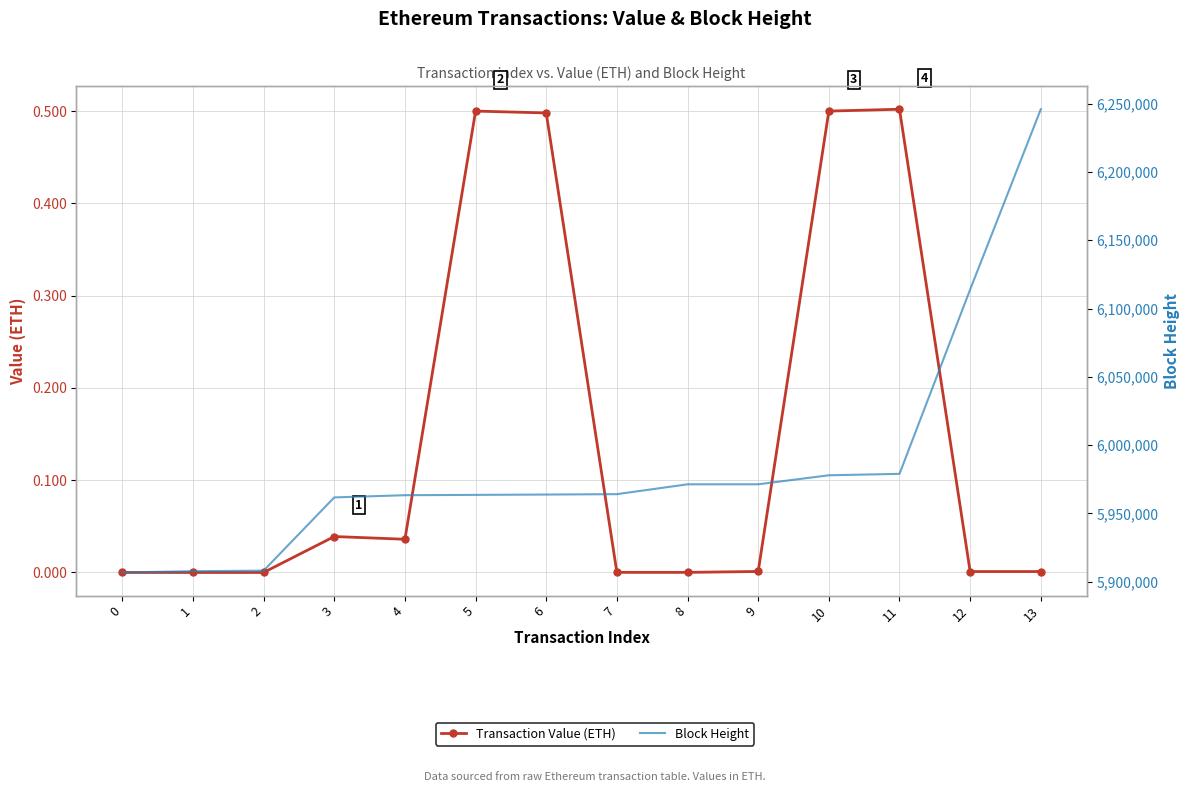

What are all the series names shown in the legend?

Transaction Value (ETH), Block Height